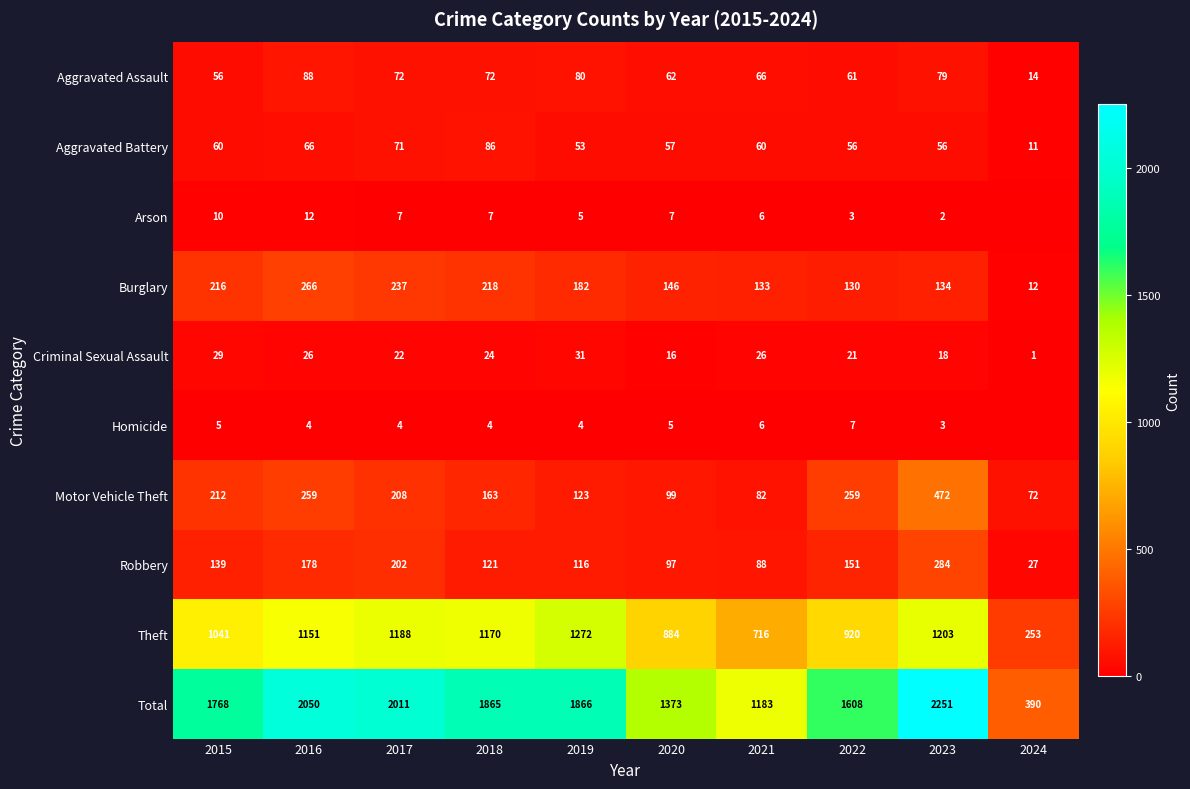

How many data points in Motor Vehicle Theft are less than 208?

5